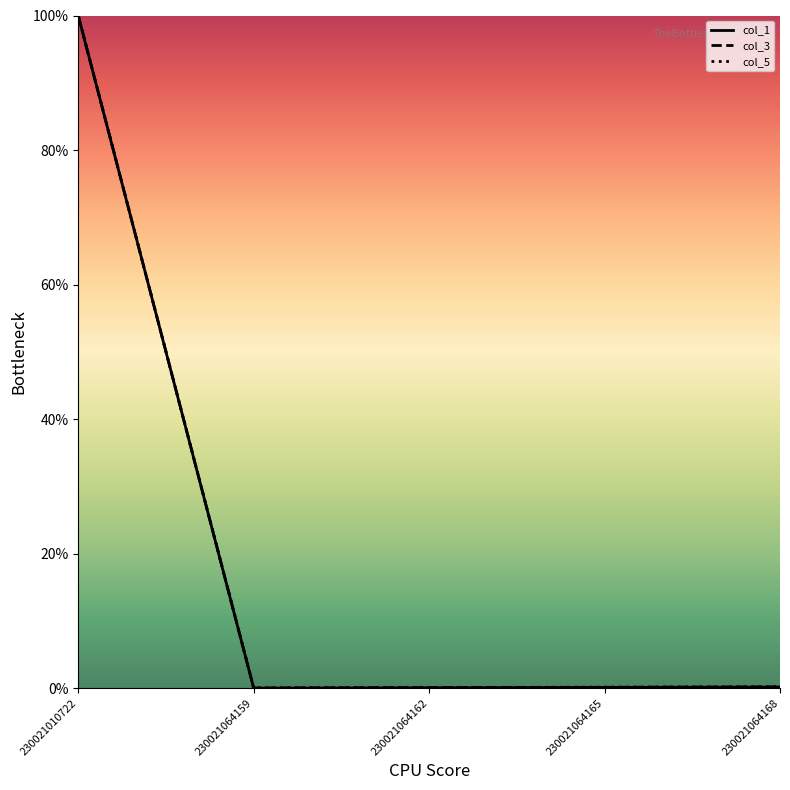

Which category has the highest value across all series?

230021010722